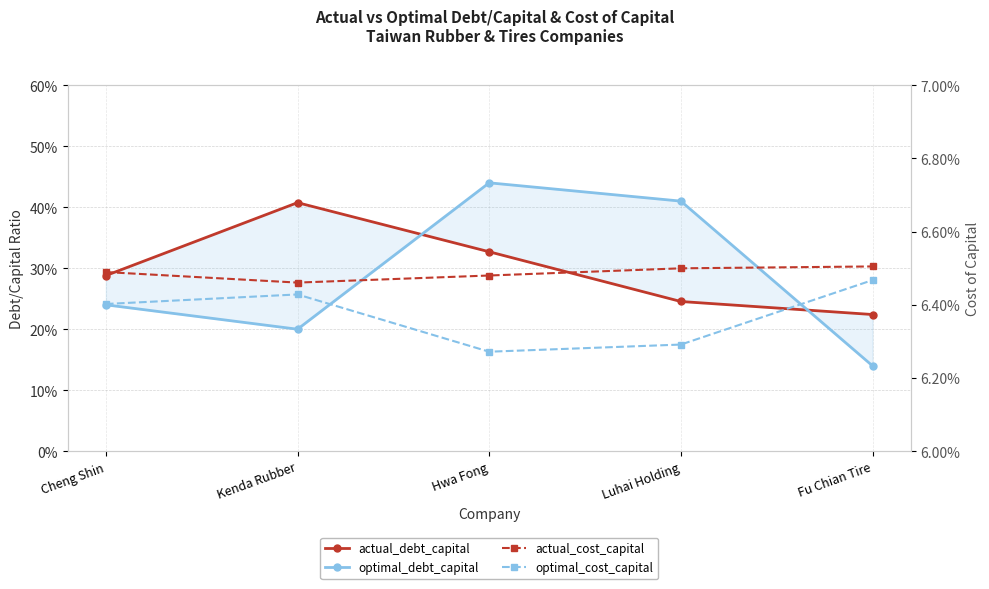

How many lines are shown in the chart?

4